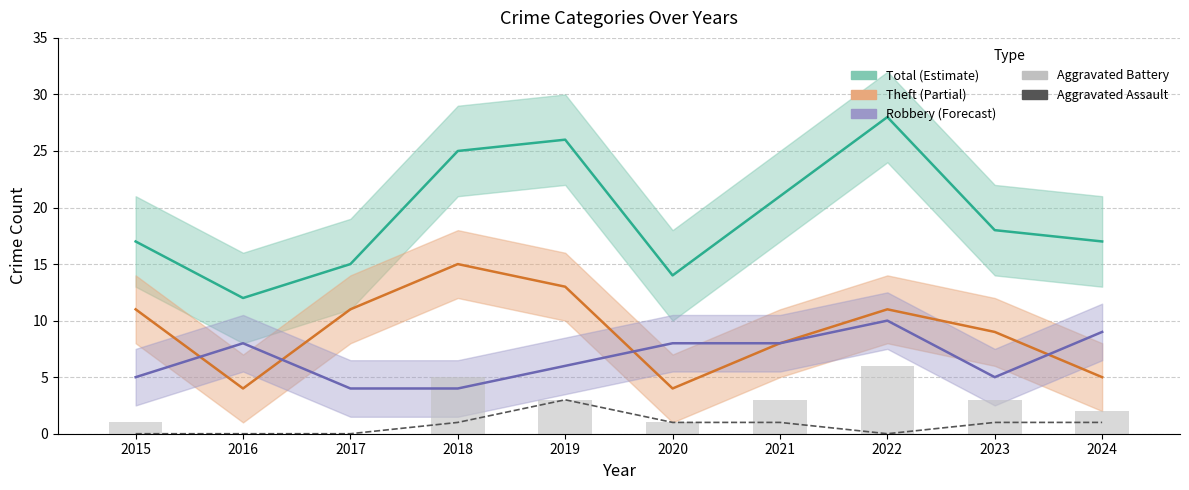

At which label does Total first exceed 18?

2018